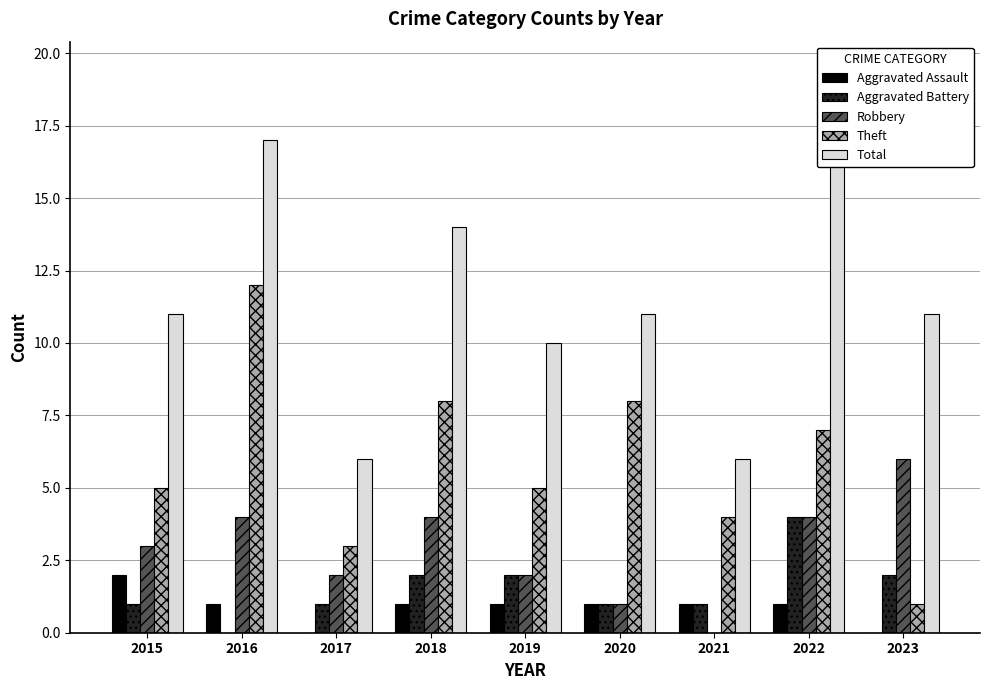

Rank the series at 2015 from lowest to highest value.

Aggravated Battery, Aggravated Assault, Robbery, Theft, Total